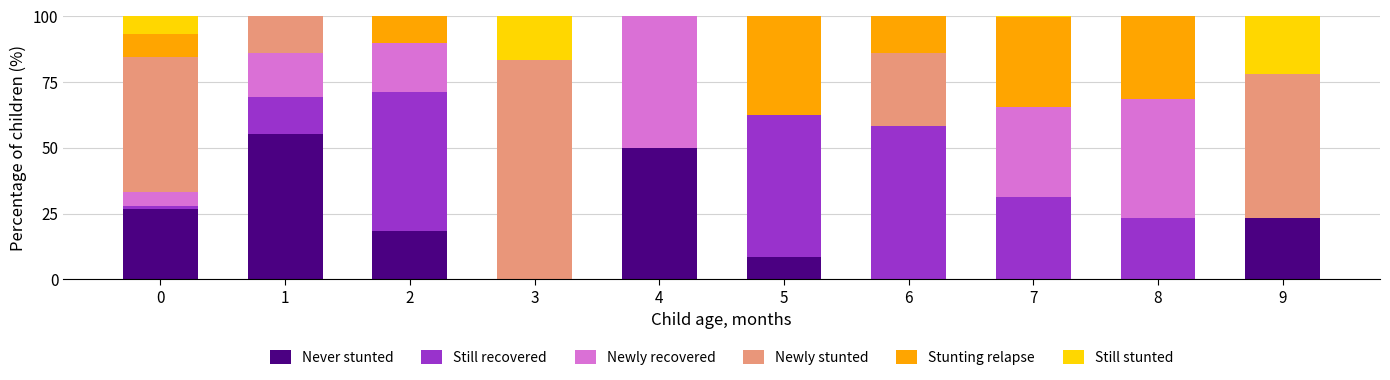

Are the bars horizontal?

No